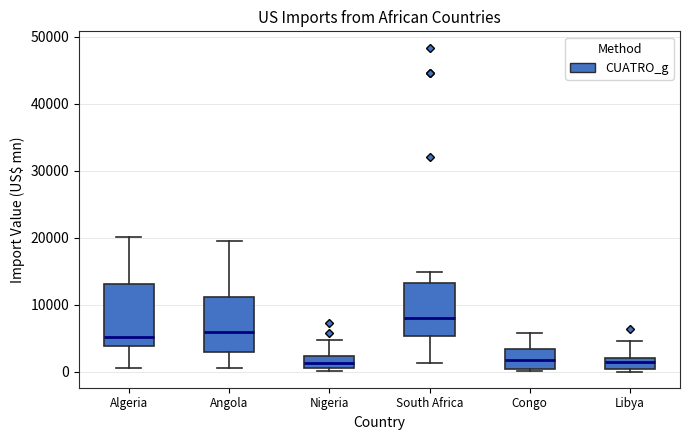

Reading left to right, transcribe this box plot: for each box, give where its median line is, the range the box spans, and where its two whiskers end, as read against the y-axis. The values are not printed on the chart, so give them approximately, as read against the axis.

Algeria: median 5000, box 4000 to 13000, whiskers 0 to 20000
Angola: median 6000, box 3000 to 11000, whiskers 0 to 19000
Nigeria: median 1000 (inside the box), box 1000 to 2000, whiskers 0 to 5000
South Africa: median 8000, box 5000 to 13000, whiskers 1000 to 15000
Congo: median 2000, box 0 to 3000, whiskers 0 to 6000
Libya: median 1000, box 0 to 2000, whiskers 0 (just below the box's lower edge) to 5000